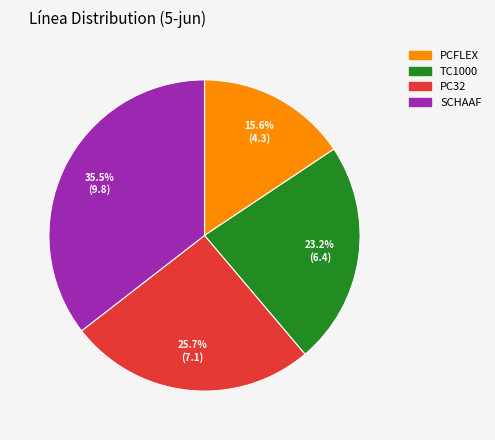

Is there a majority slice in this chart?

No